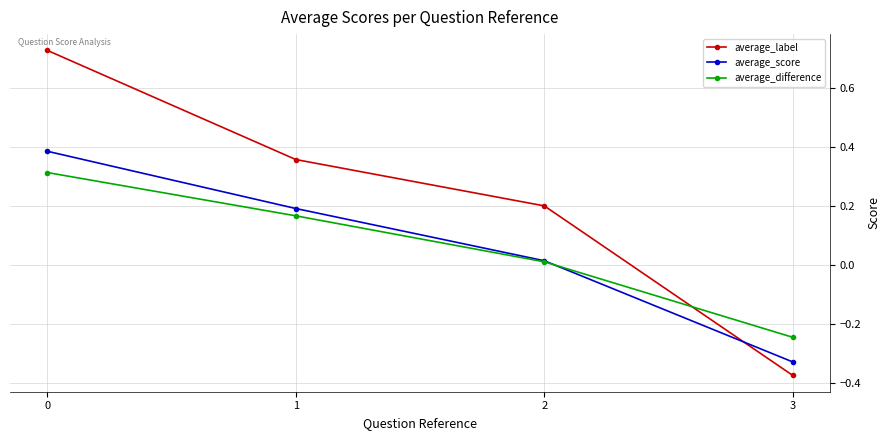

Which series ends up on top after the final intersection of average_label and average_difference?

average_difference